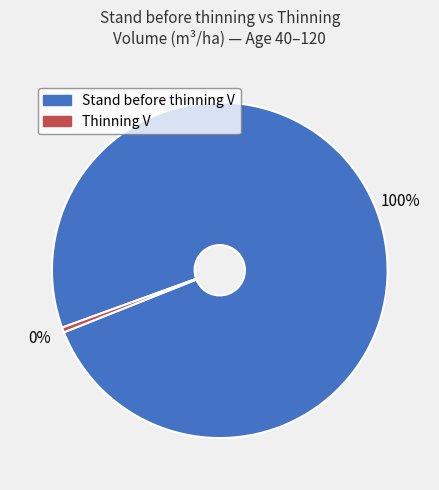

What percentage is the Stand before thinning V slice, to the nearest percent?

100%